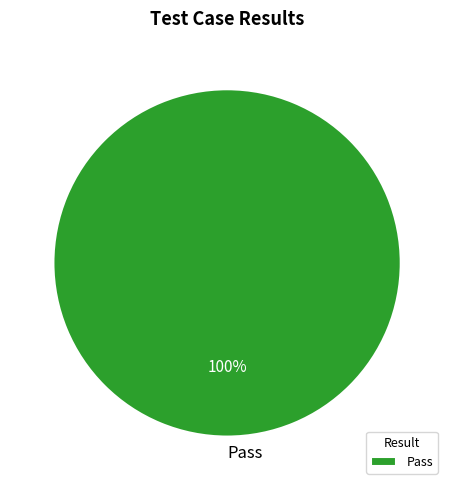

What is the majority slice?

Pass